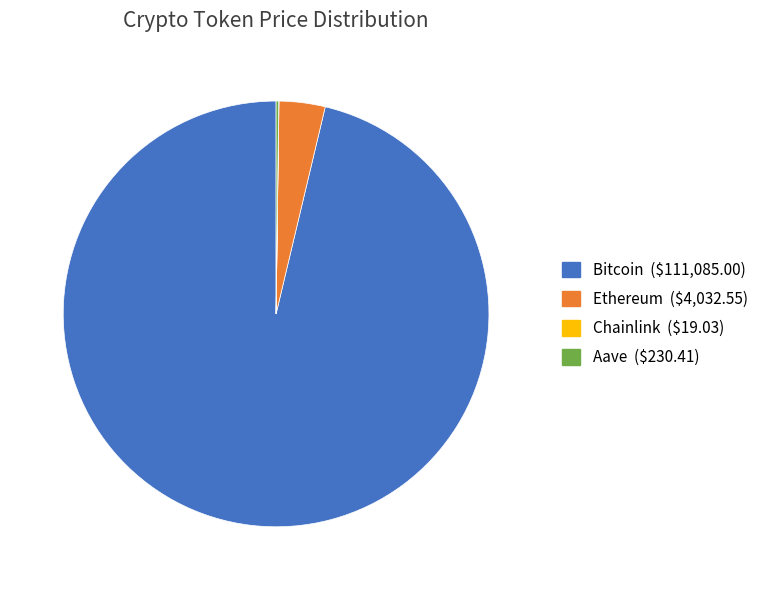

The Bitcoin slice represents 96% of the pie. True or false?

True